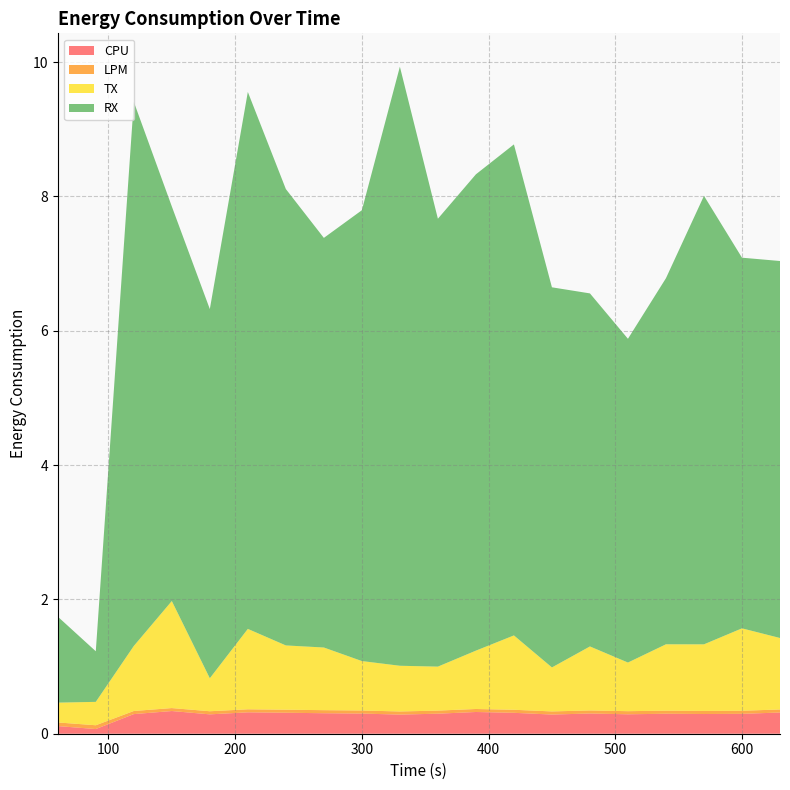

Reading left to right, extract all data points from this chart.

CPU: 0.1	0.1	0.3	0.3	0.3	0.3	0.3	0.3	0.3	0.3	0.3	0.3	0.3	0.3	0.3	0.3	0.3	0.3	0.3	0.3
LPM: 0.1	0.1	0.0	0.0	0.0	0.0	0.0	0.0	0.0	0.0	0.0	0.0	0.0	0.0	0.0	0.0	0.0	0.0	0.0	0.0
TX: 0.3	0.3	1.0	1.6	0.5	1.2	1.0	0.9	0.7	0.7	0.7	0.9	1.1	0.7	1.0	0.7	1.0	1.0	1.2	1.1
RX: 1.3	0.8	8.1	5.9	5.5	8.0	6.8	6.1	6.7	8.9	6.7	7.1	7.3	5.7	5.3	4.8	5.5	6.7	5.5	5.6